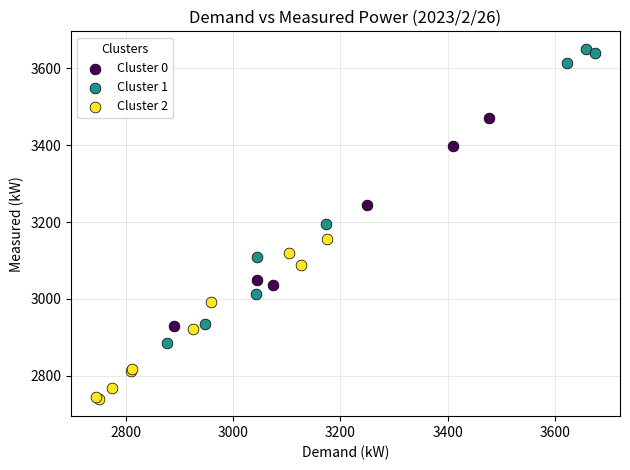

Which series reaches the minimum Y coordinate?

Cluster 2